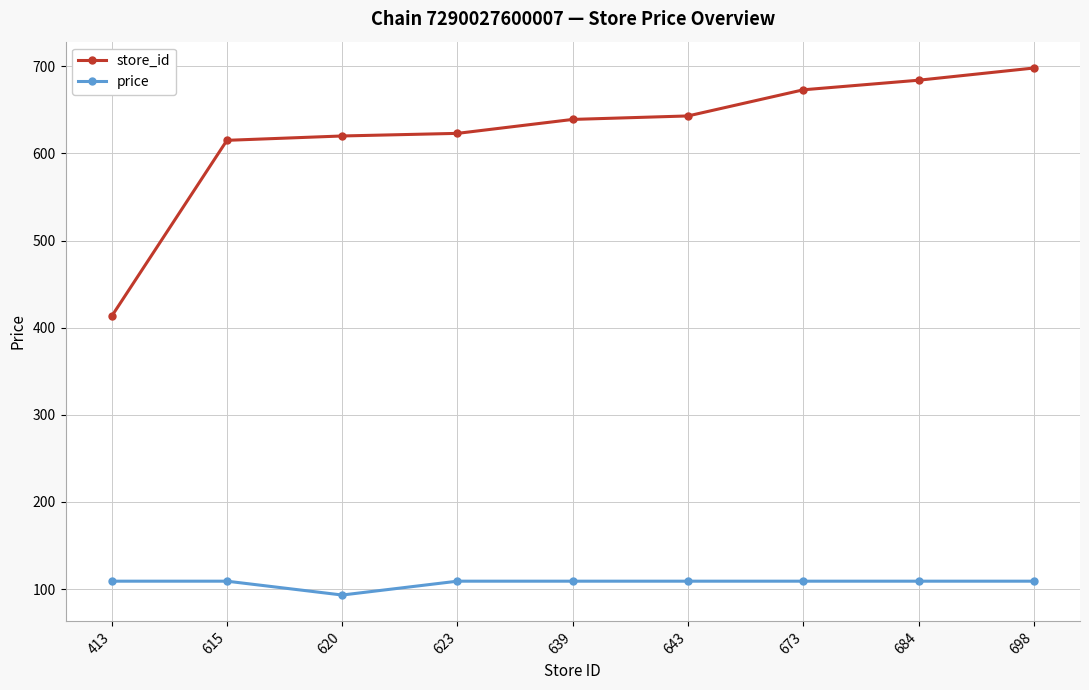

At which category does price reach its first local valley?

620